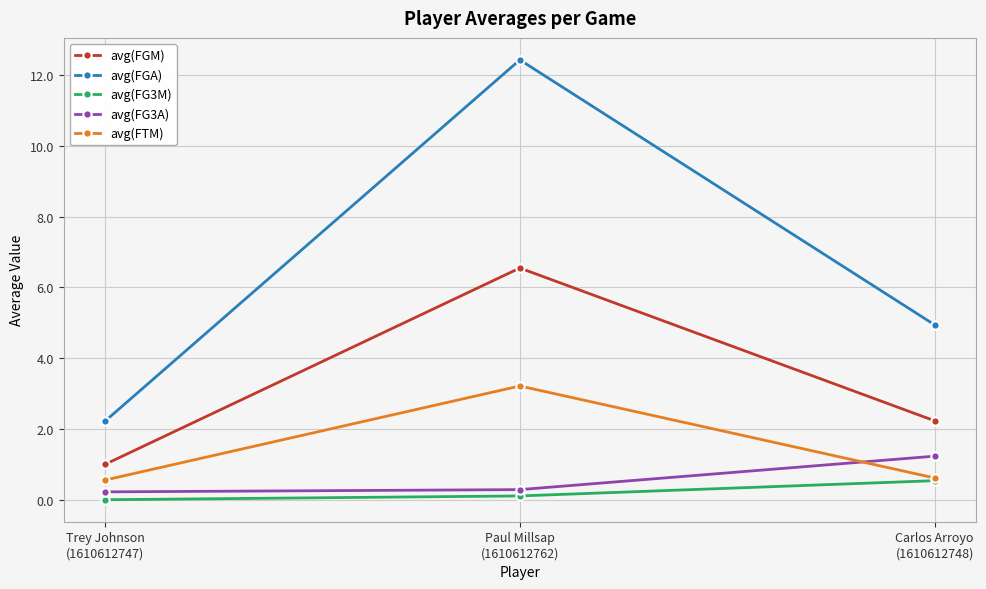

Which series has the largest range (max minus min)?

avg(FGA)